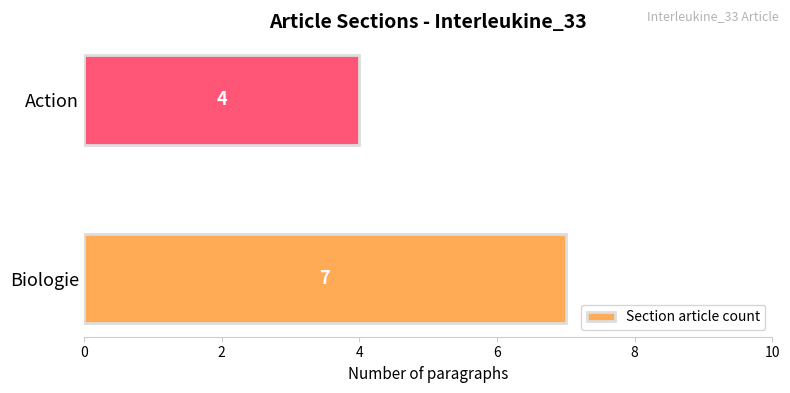

What is the greatest value displayed?

7